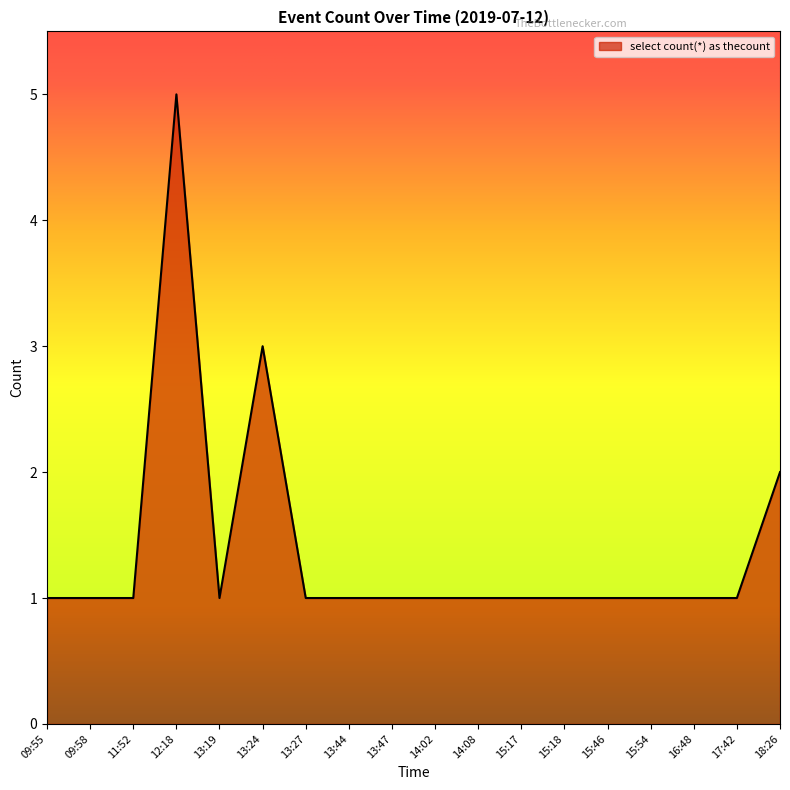

What is the change in value from 12:18 to 15:46?

-4